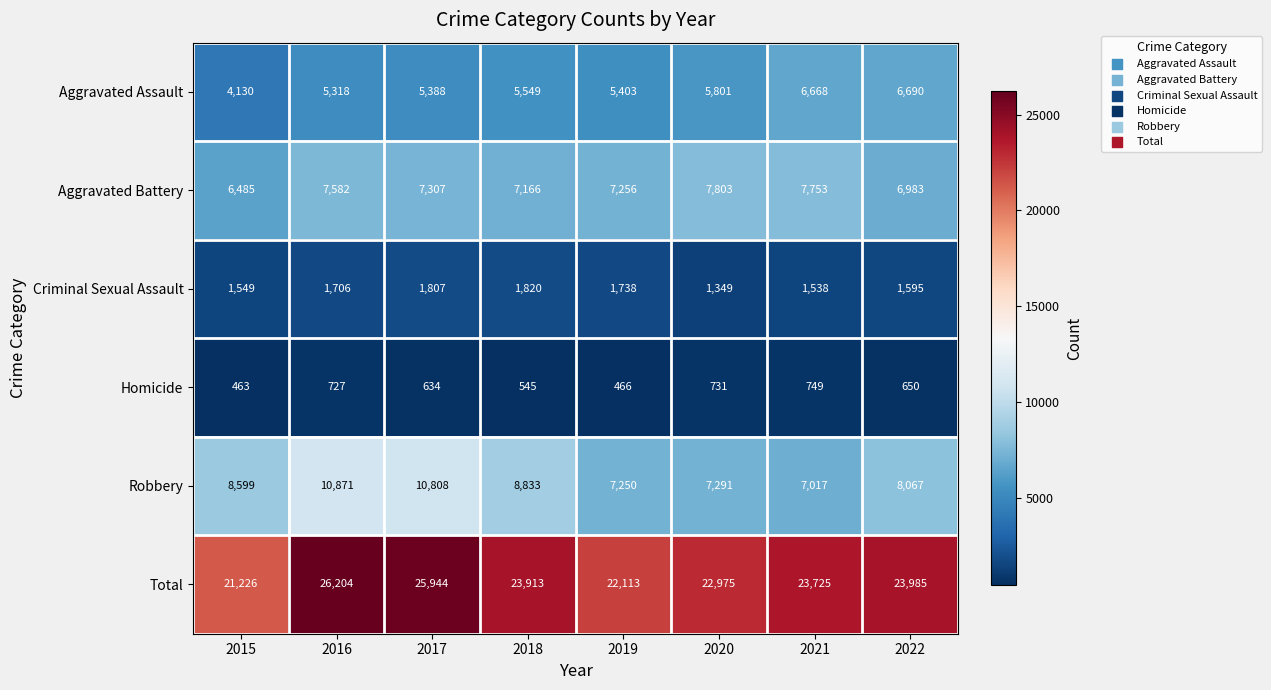

What is the difference between the maximum and minimum values in the Criminal Sexual Assault series?

471